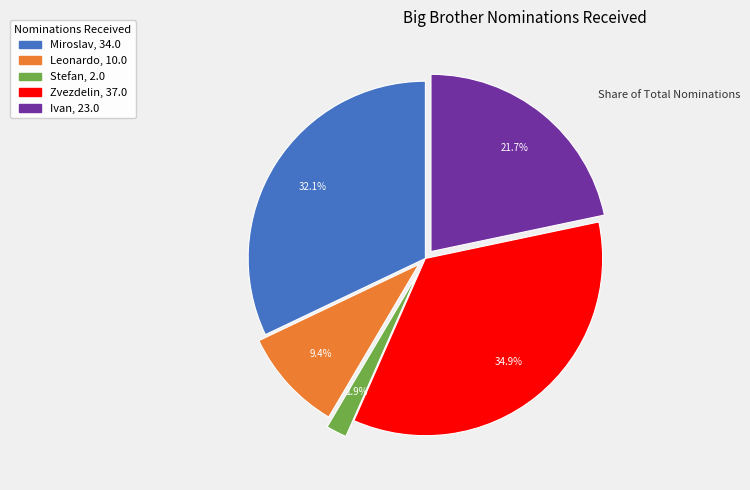

Combined, do Miroslav and Leonardo account for over 50%?

No